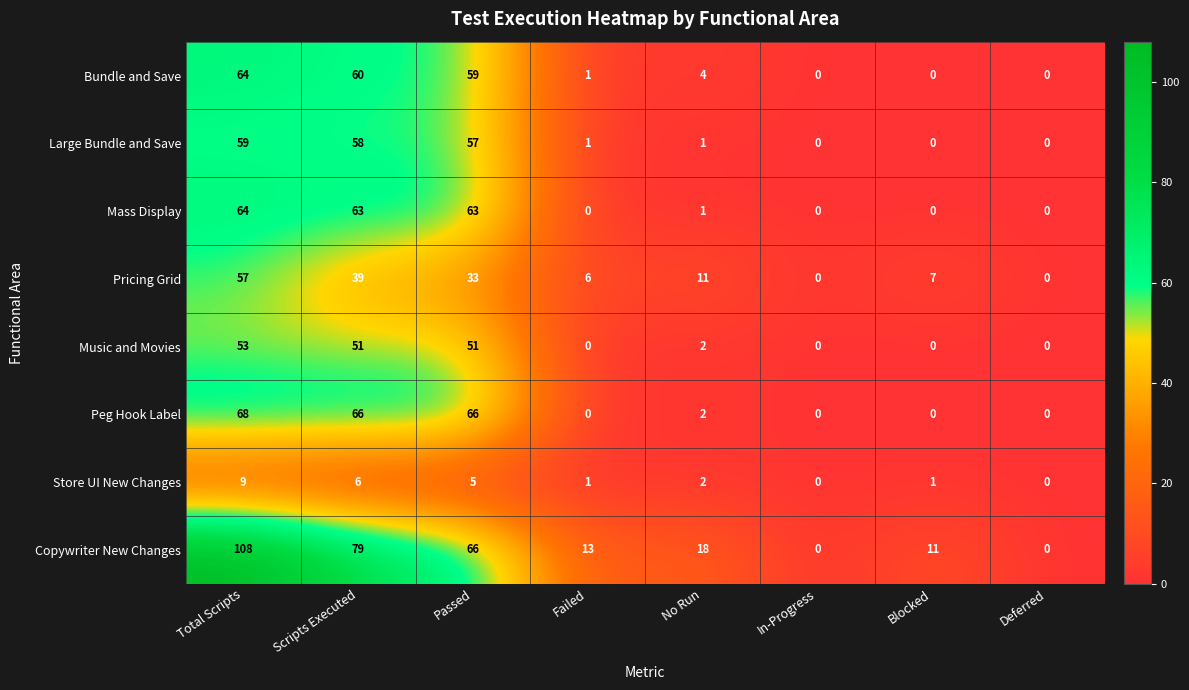

What is the difference between the maximum and second lowest values in the Copywriter New Changes series?

108